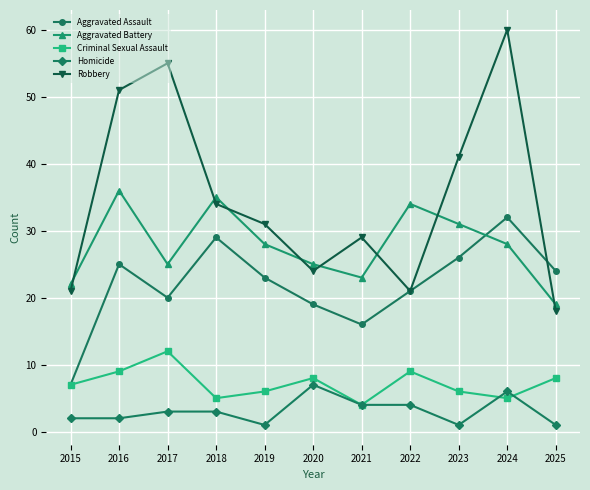

True or false: Aggravated Assault and Homicide intersect in this chart.

False